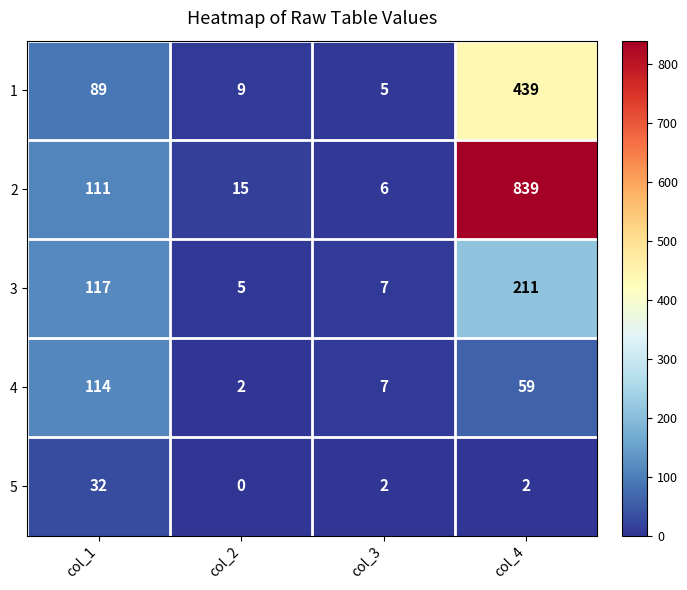

List the series in order of their peak value, lowest first.

5, 4, 3, 1, 2